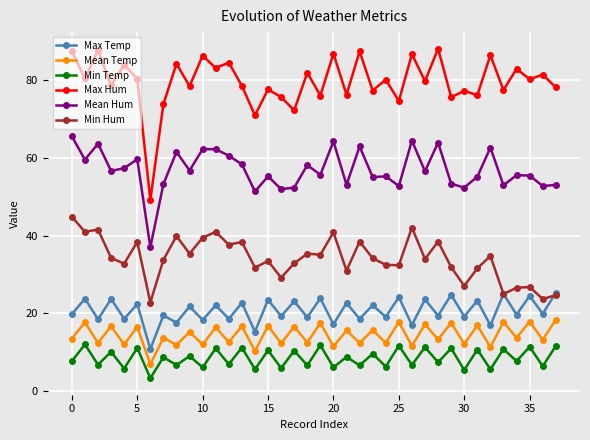

What is the difference between the maximum and minimum values in the Max Temp series?

14.5